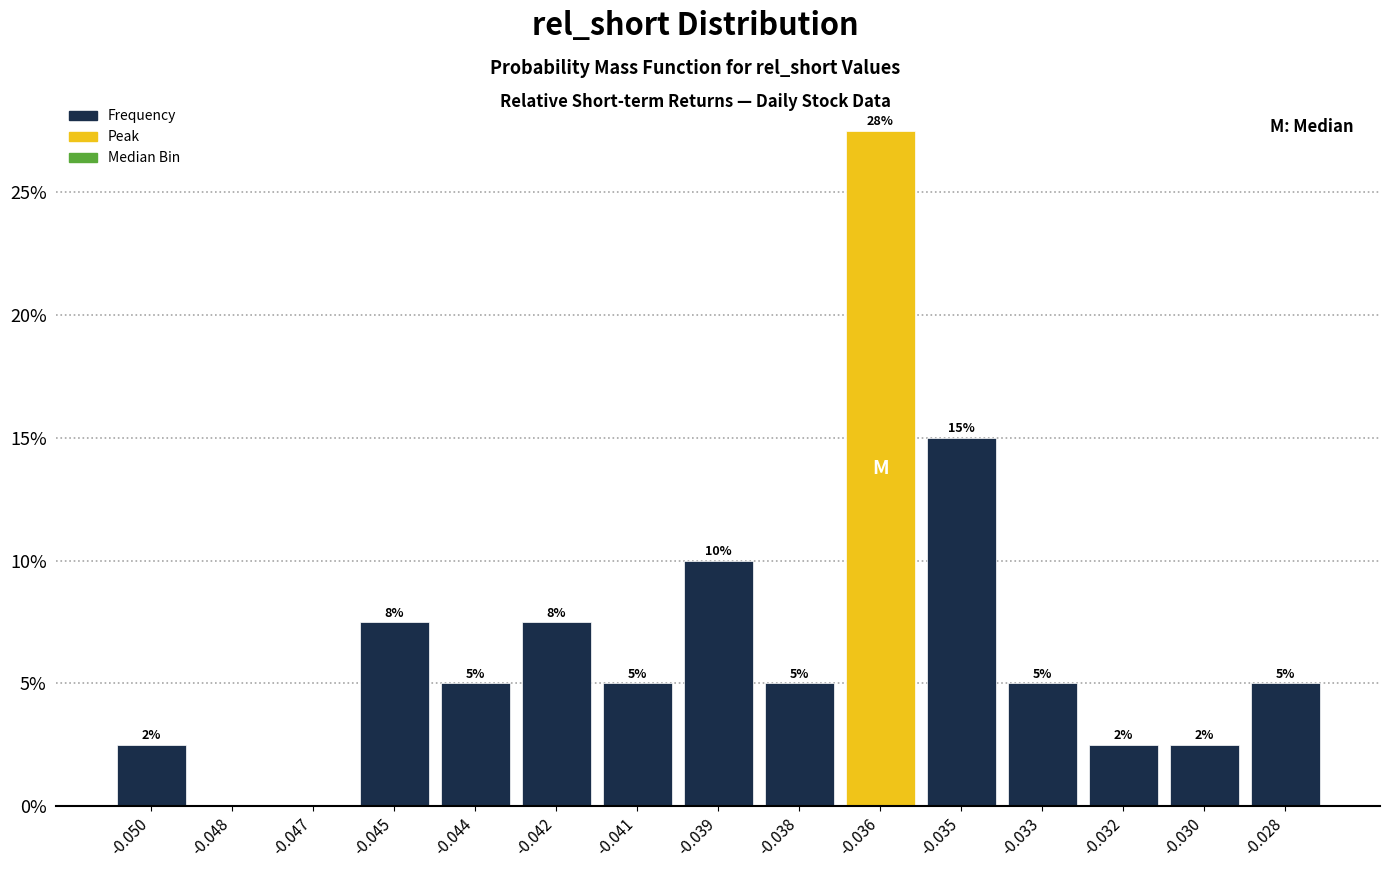

Is it true that the value at -0.042 is 2.5?

False